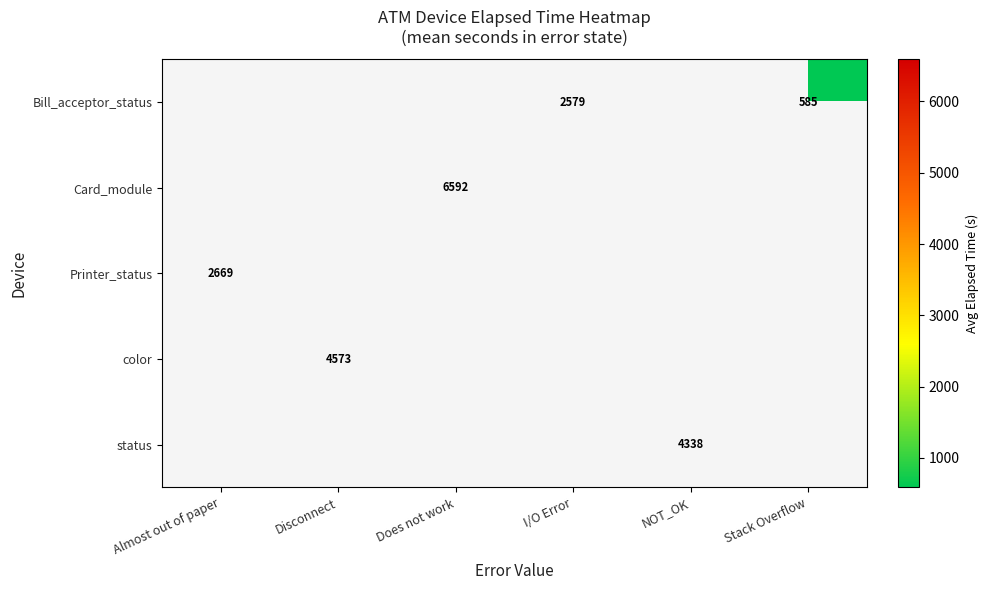

What is the maximum value shown in the chart?

6592.4